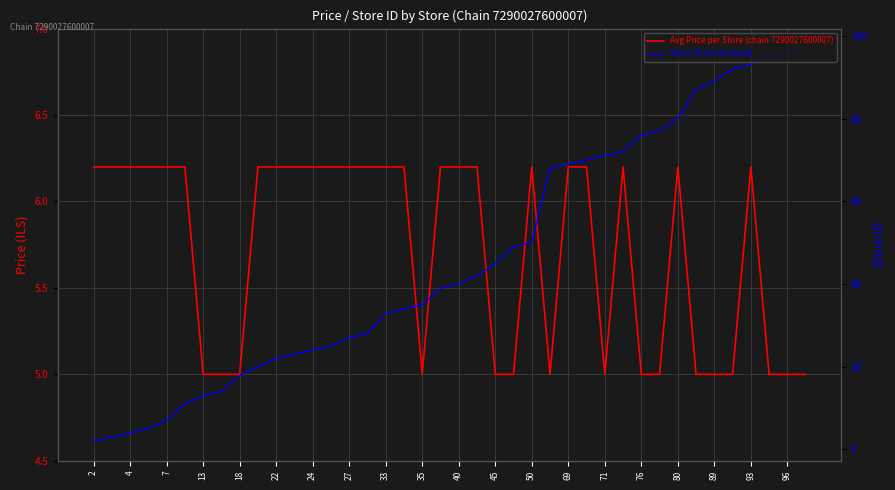

What are all the series names shown in the legend?

Avg Price per Store (chain 7290027600007), Store ID (normalized)